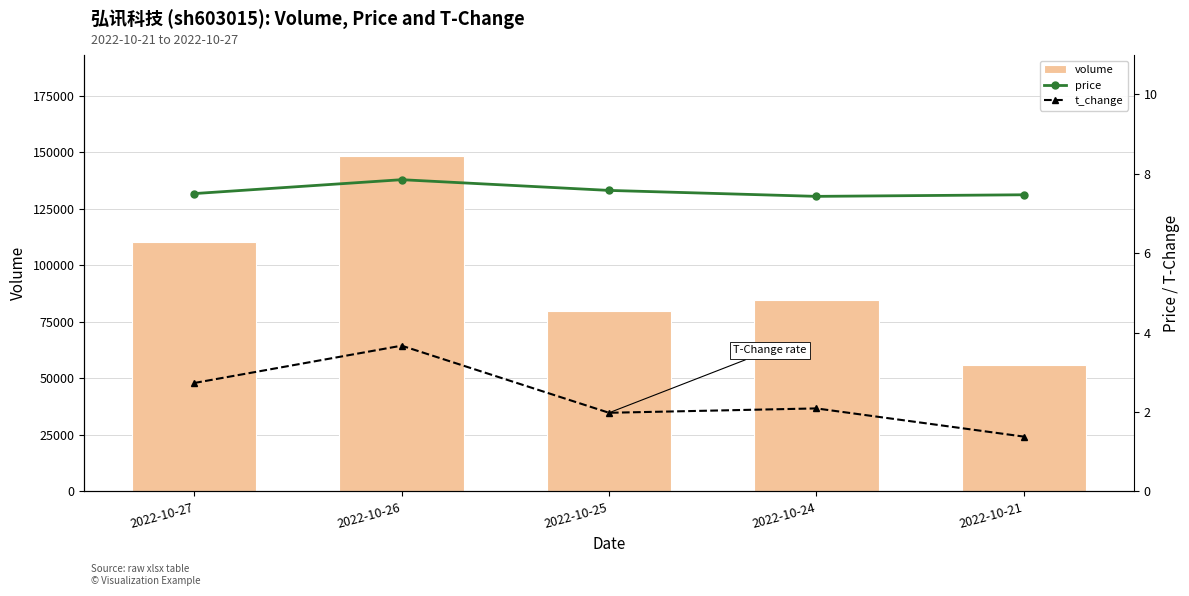

Reading left to right, extract all data points from this chart.

volume: 110386.0	148471.0	79962.0	84598.0	55720.0
price: 7.5	7.8	7.6	7.4	7.5
t_change: 2.7	3.7	2.0	2.1	1.4